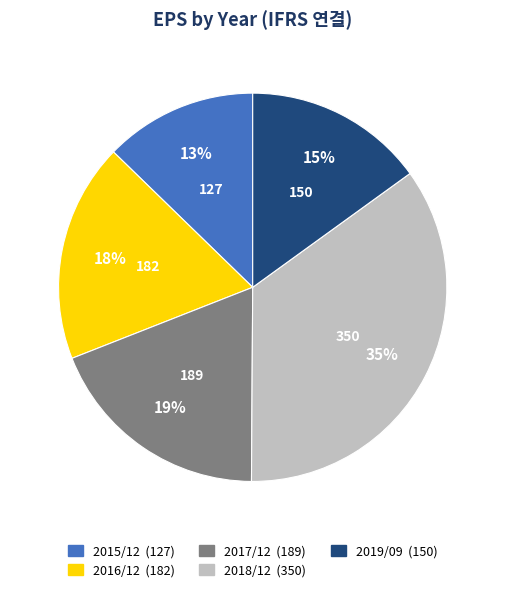

To the nearest percent, what is the combined percentage of 2017/12 and 2018/12?

54%